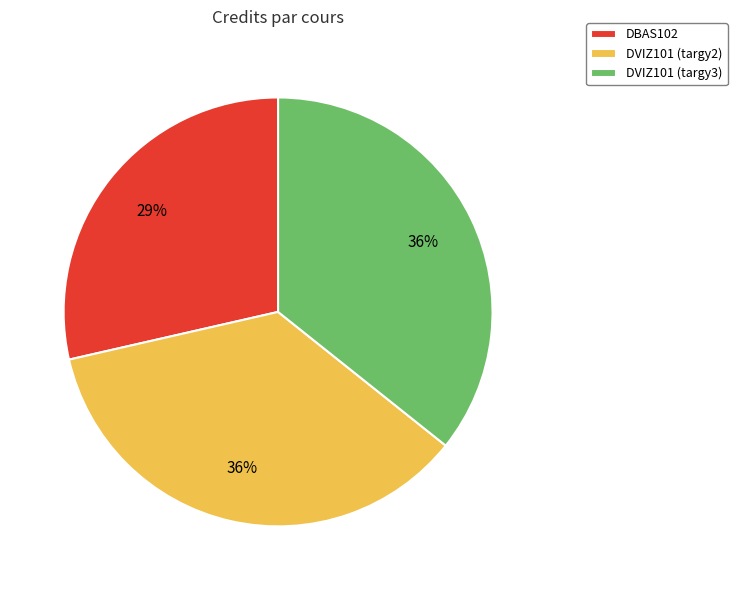

Count the number of slices in the pie.

3